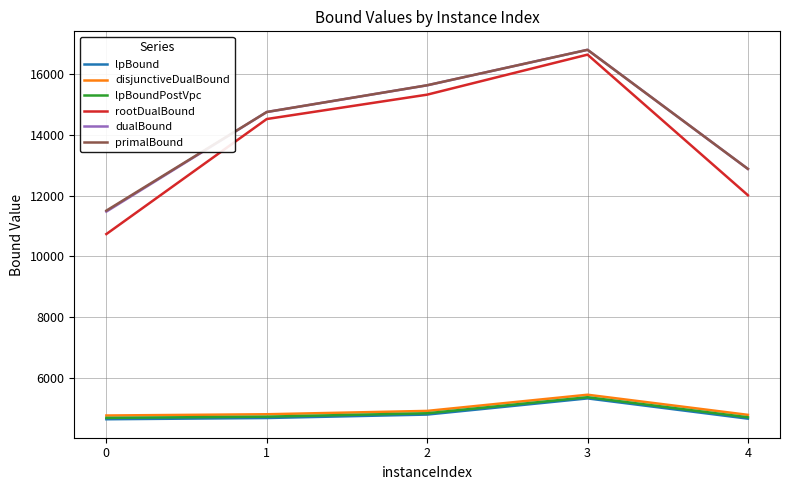

At which label does lpBoundPostVpc reach its peak?

3